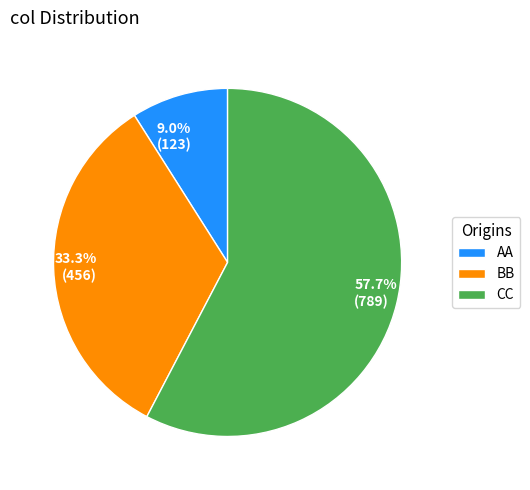

To the nearest percent, what is the difference between the AA and CC slice percentages?

49%